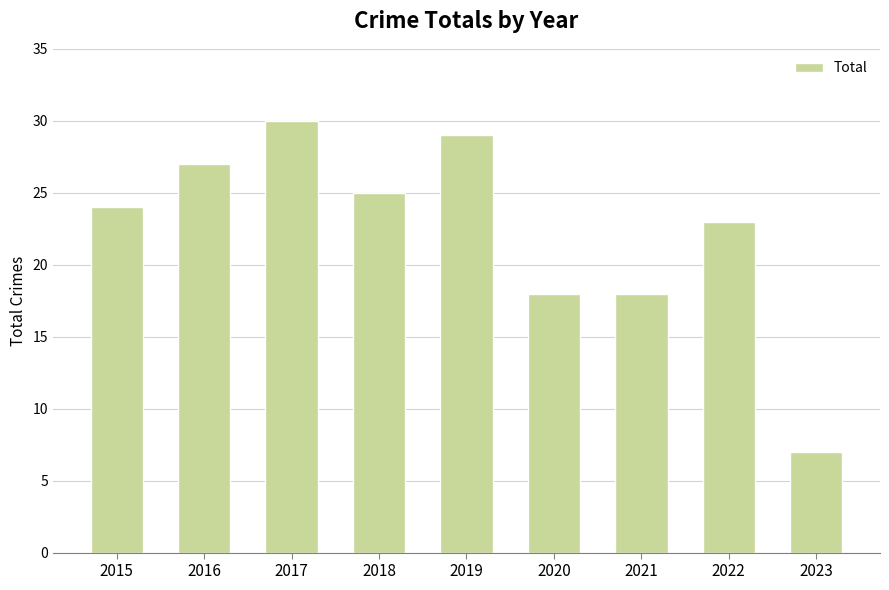

How many bars are there in total?

9